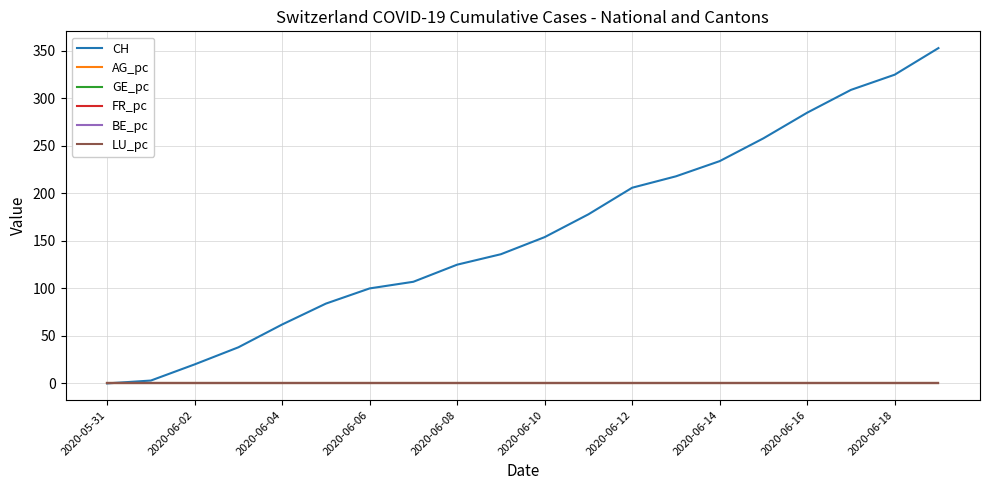

What is the maximum value shown in the chart?

353.0